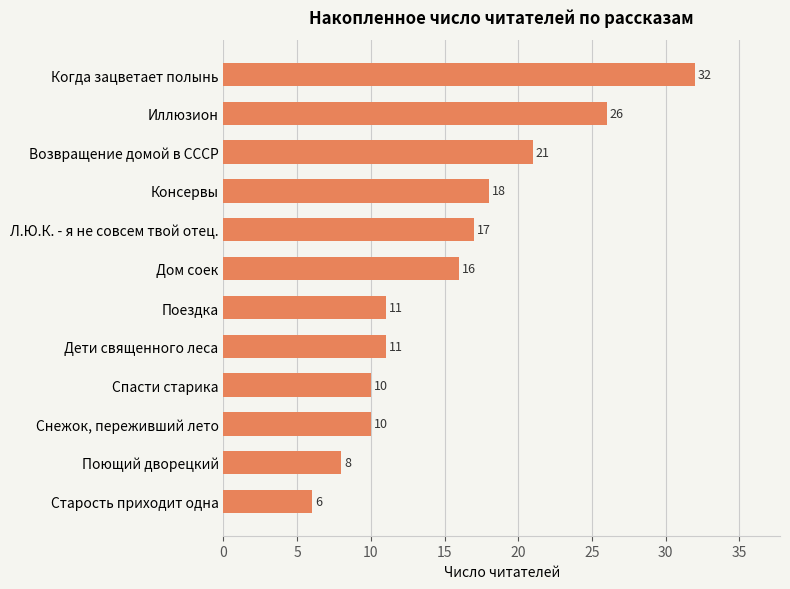

Reading bottom to top, list all the values displayed in this chart.

6	8	10	10	11	11	16	17	18	21	26	32